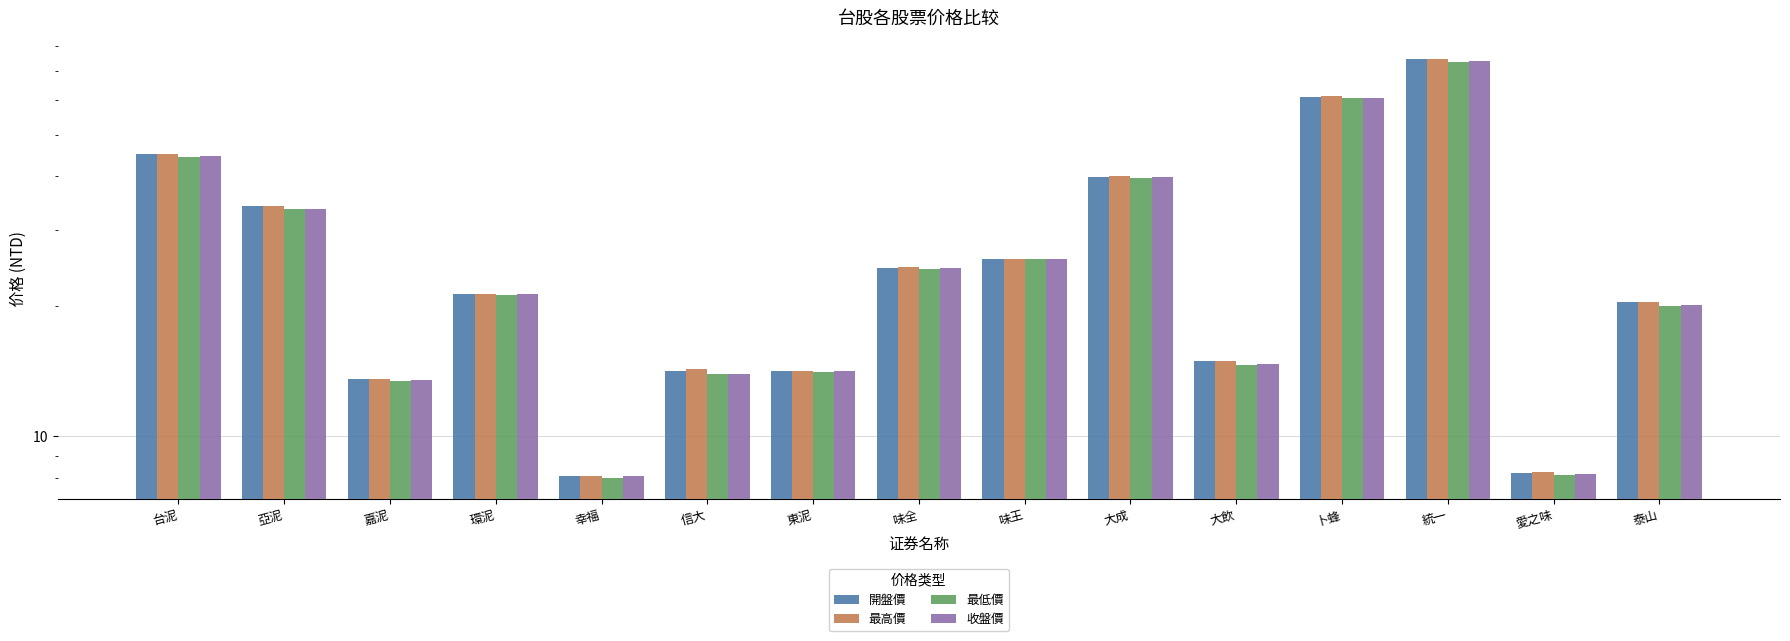

What are all the series names shown in the legend?

開盤價, 最高價, 最低價, 收盤價